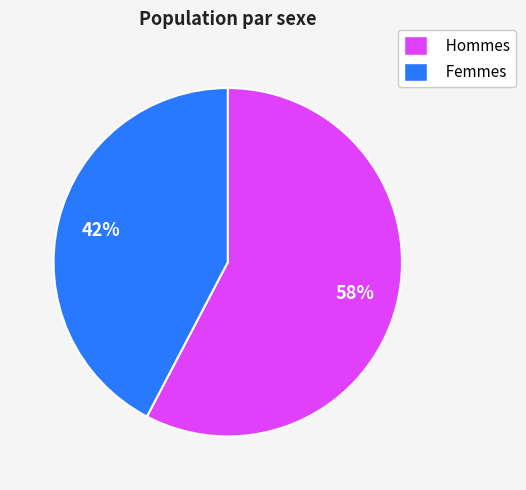

Rank the categories by value from lowest to highest.

Femmes, Hommes